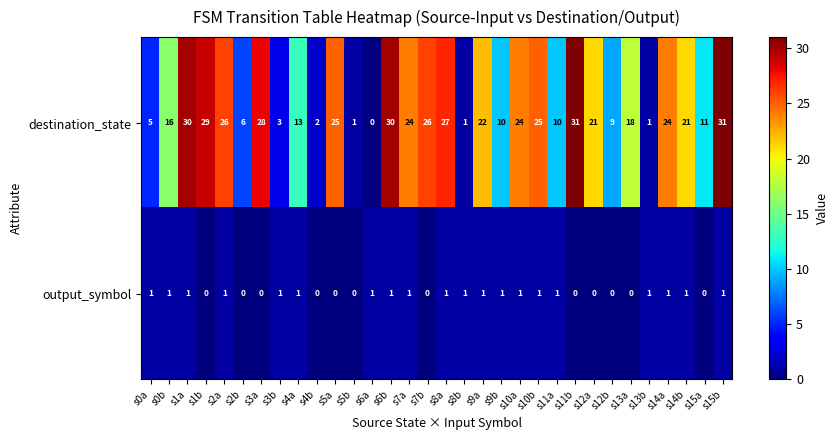

At which category is the sum across all series the highest?

s15b